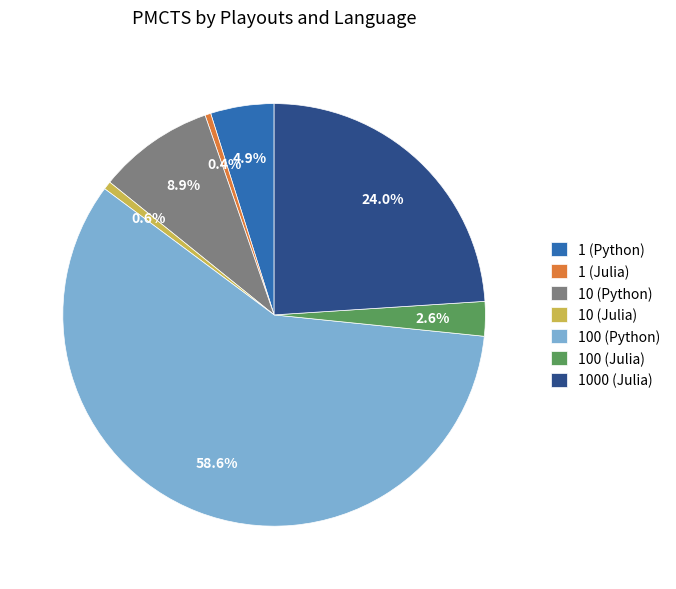

How many slices are in this pie chart?

7